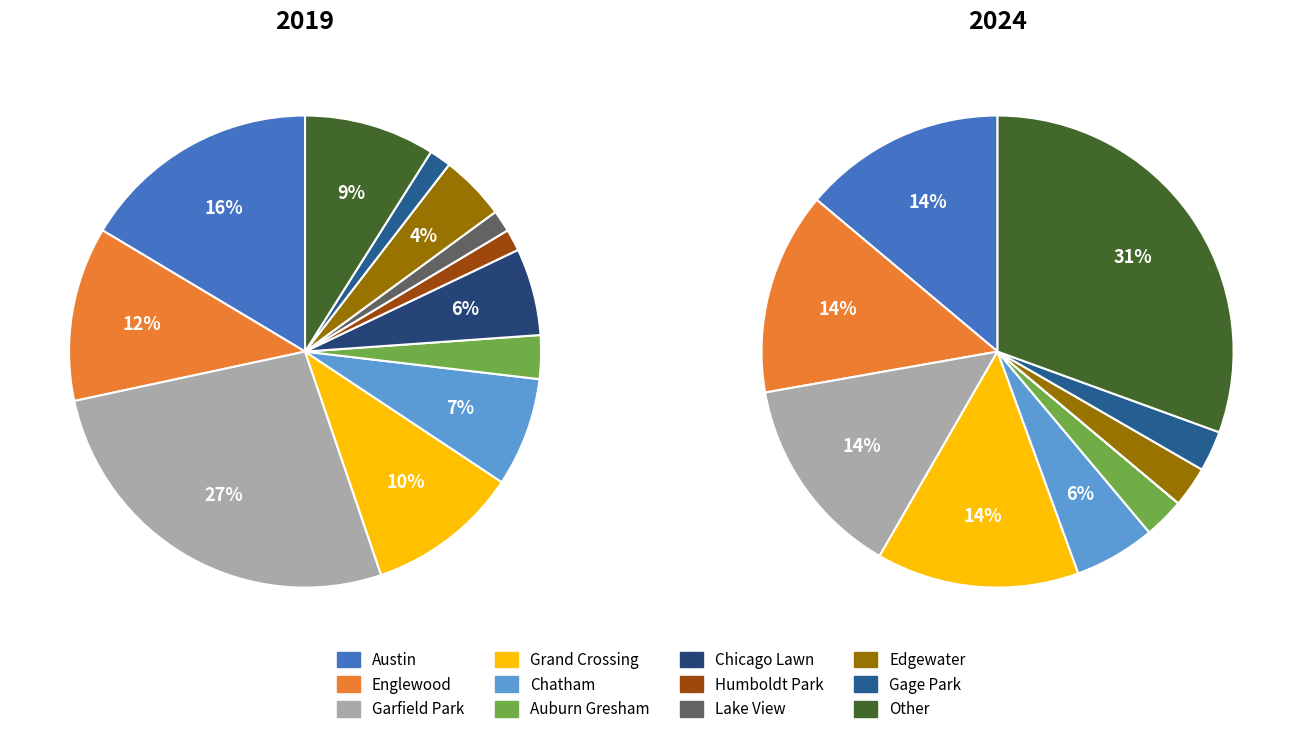

True or false: 10 accounts for 14% of the total.

False